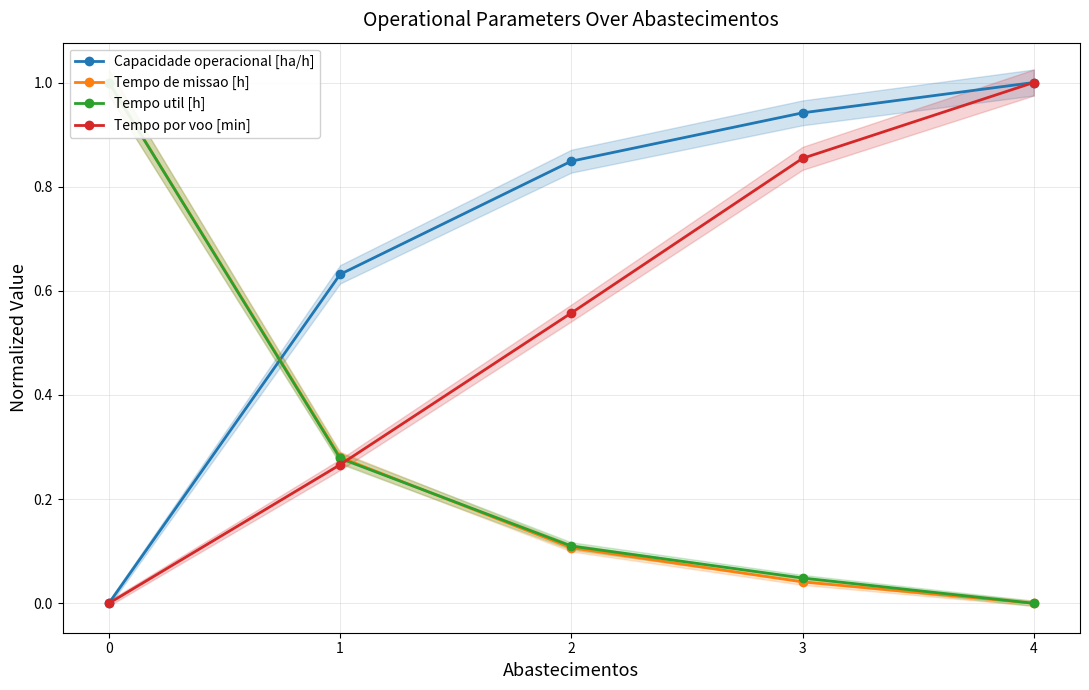

Between 2 and 3, which series saw the biggest shift?

Tempo por voo [min]